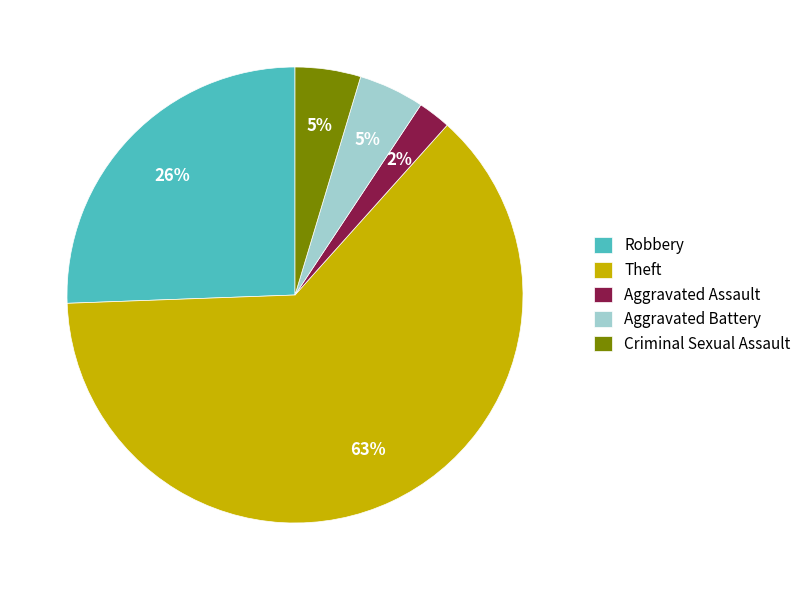

To the nearest percent, what is the average slice percentage?

20%